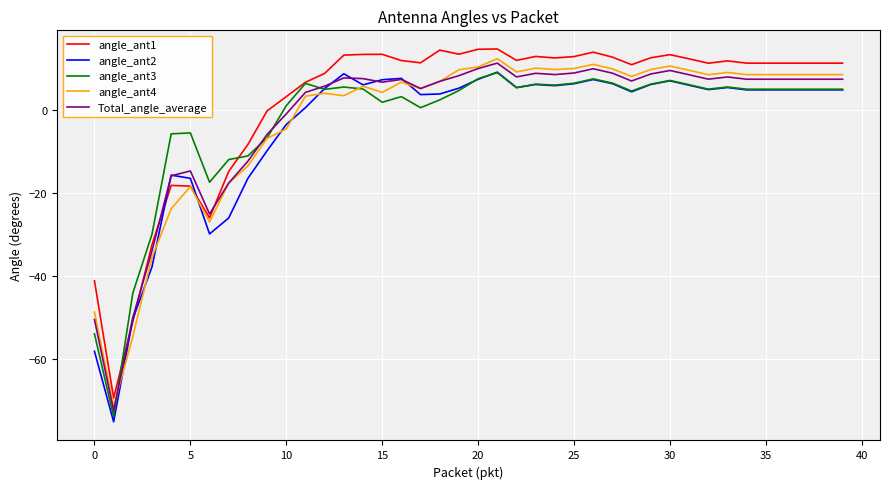

What is the lowest value of the angle_ant2 series?

-75.1